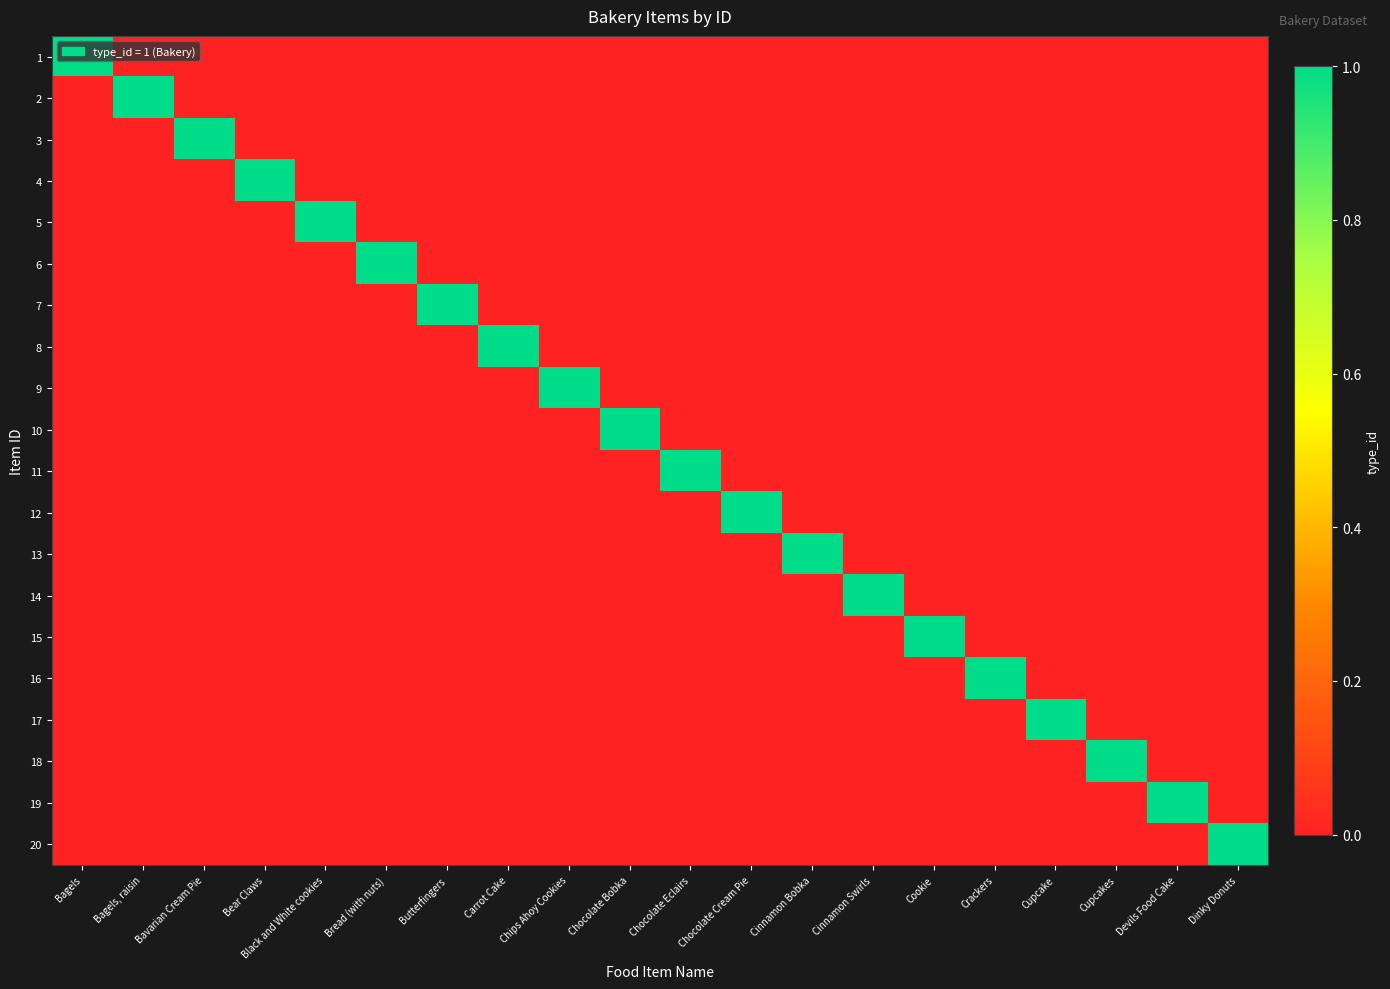

Which has a higher value, Cinnamon Bobka or Bread (with nuts)?

Cinnamon Bobka